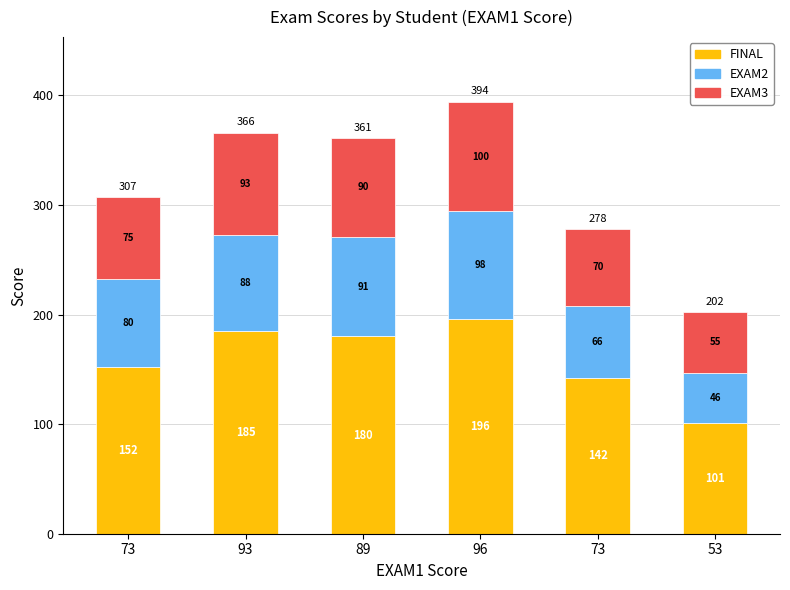

Are the bars horizontal?

No